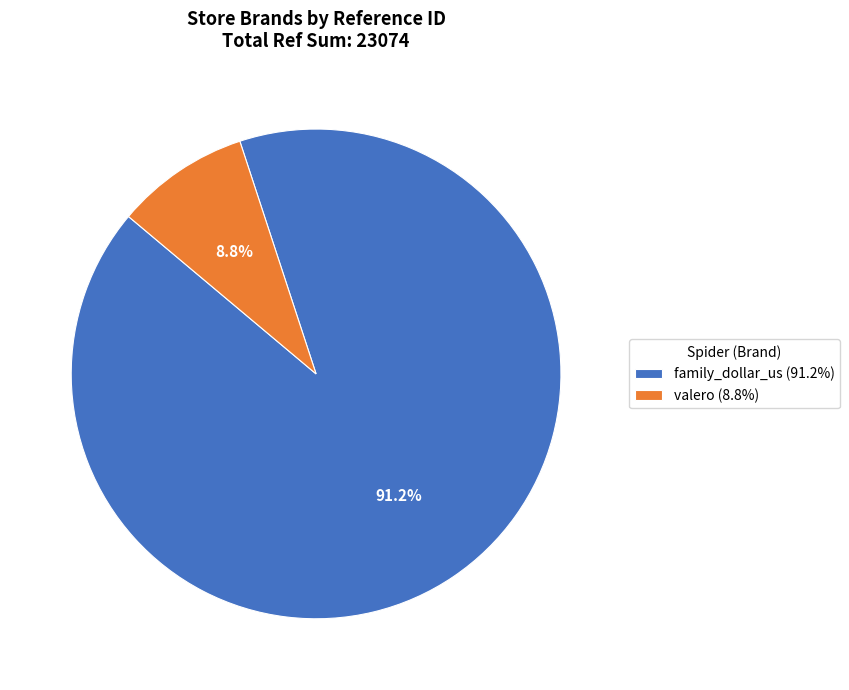

What percentage is the family_dollar_us slice, to the nearest percent?

91%